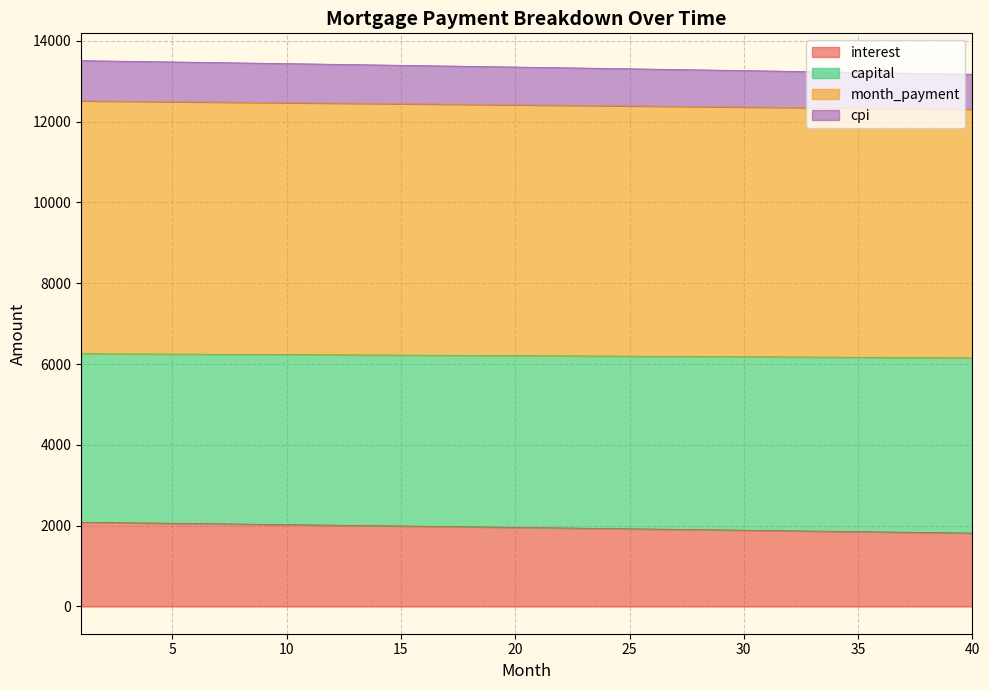

True or false: month_payment and capital intersect in this chart.

False